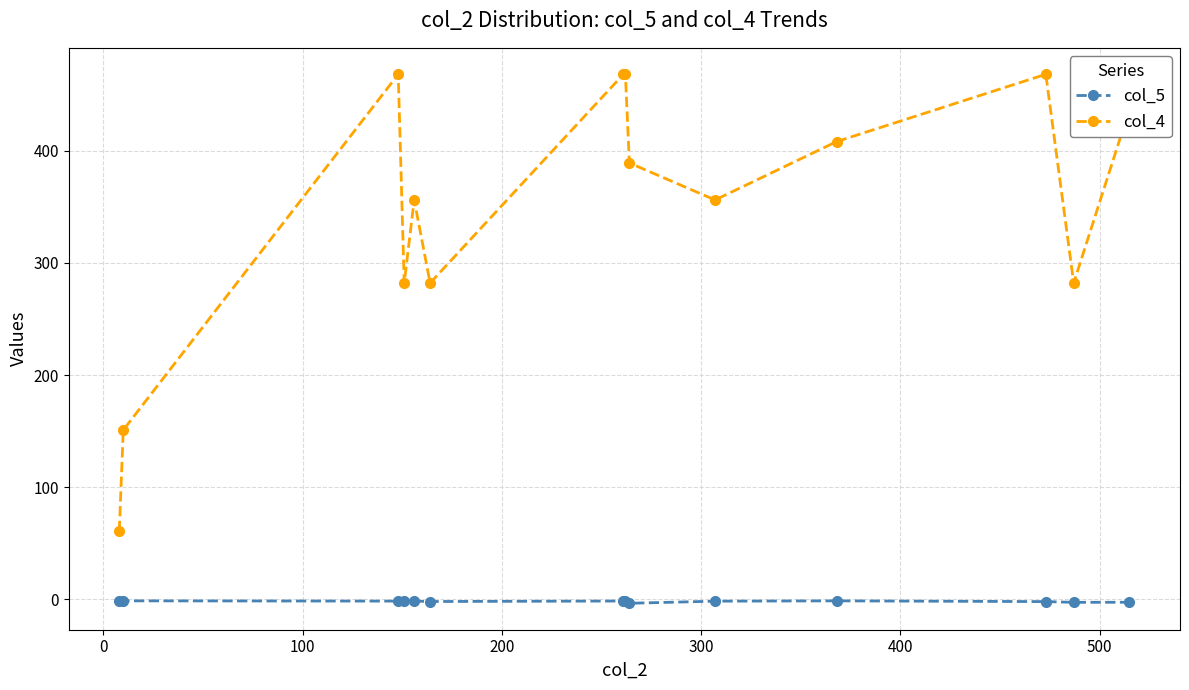

Which series has the largest range (max minus min)?

col_4